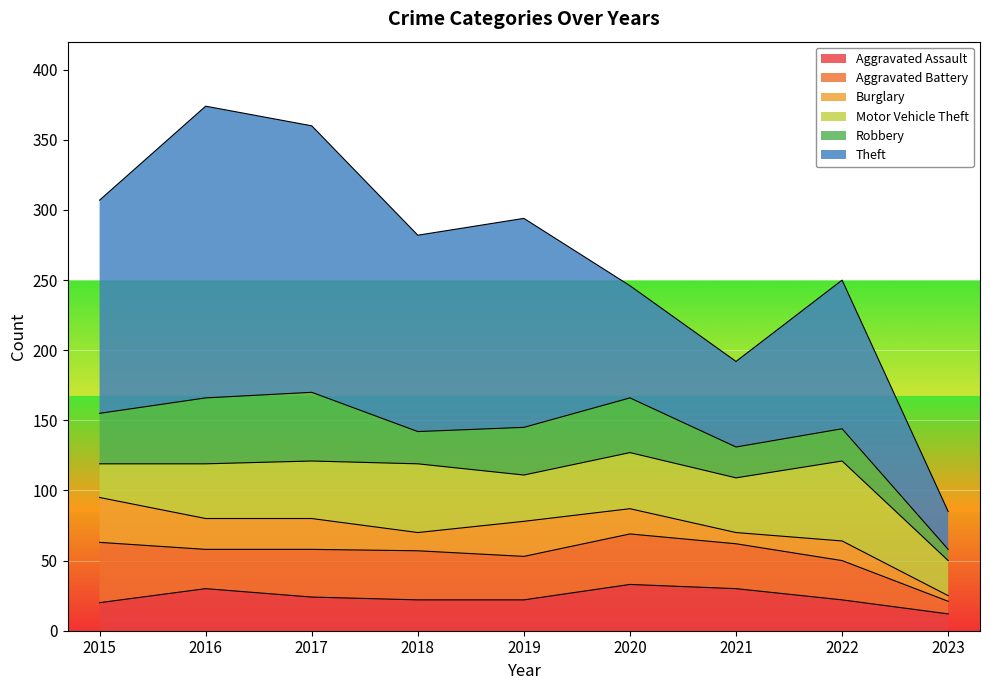

What is the difference between the Robbery values at 2023 and 2022?

15